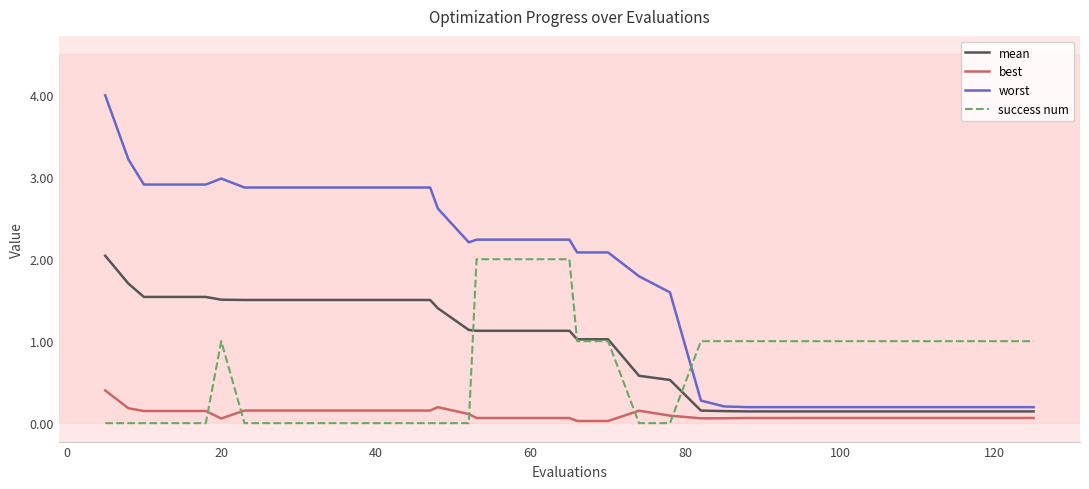

What is the highest value of the success num series?

2.0